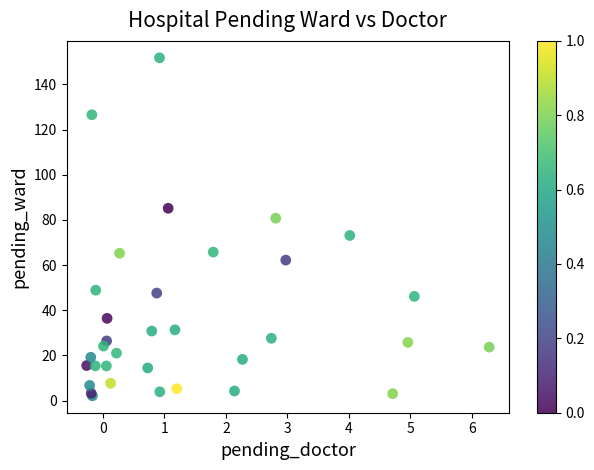

What Y value in the scatter plot is closest to 76?

73.1